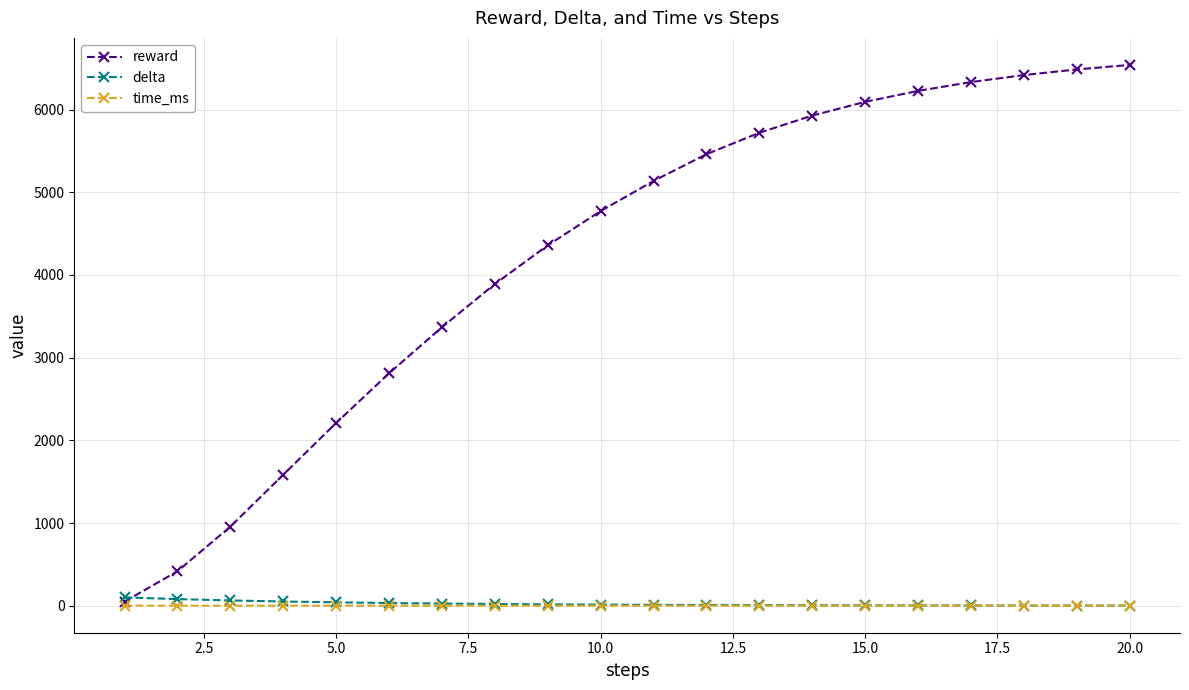

What is the difference between the maximum and minimum values in the delta series?

99.4